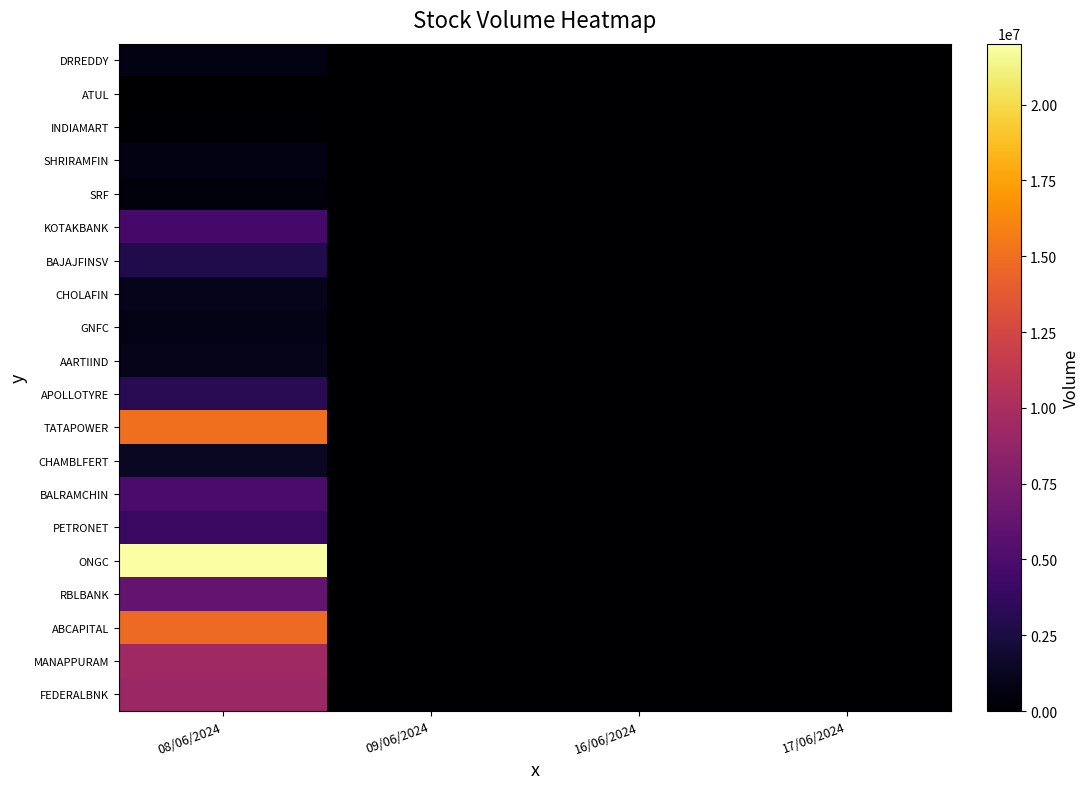

Reading left to right, what are all the values shown in this chart?

DRREDDY: 08/06/2024=749505	09/06/2024=0	16/06/2024=0	17/06/2024=0
ATUL: 08/06/2024=41934	09/06/2024=0	16/06/2024=0	17/06/2024=0
INDIAMART: 08/06/2024=118854	09/06/2024=0	16/06/2024=0	17/06/2024=0
SHRIRAMFIN: 08/06/2024=741378	09/06/2024=0	16/06/2024=0	17/06/2024=0
SRF: 08/06/2024=508944	09/06/2024=0	16/06/2024=0	17/06/2024=0
KOTAKBANK: 08/06/2024=4608146	09/06/2024=0	16/06/2024=0	17/06/2024=0
BAJAJFINSV: 08/06/2024=2787254	09/06/2024=0	16/06/2024=0	17/06/2024=0
CHOLAFIN: 08/06/2024=1065686	09/06/2024=0	16/06/2024=0	17/06/2024=0
GNFC: 08/06/2024=902873	09/06/2024=0	16/06/2024=0	17/06/2024=0
AARTIIND: 08/06/2024=972936	09/06/2024=0	16/06/2024=0	17/06/2024=0
APOLLOTYRE: 08/06/2024=3264588	09/06/2024=0	16/06/2024=0	17/06/2024=0
TATAPOWER: 08/06/2024=15039562	09/06/2024=0	16/06/2024=0	17/06/2024=0
CHAMBLFERT: 08/06/2024=1377333	09/06/2024=0	16/06/2024=0	17/06/2024=0
BALRAMCHIN: 08/06/2024=4873537	09/06/2024=0	16/06/2024=0	17/06/2024=0
PETRONET: 08/06/2024=4019916	09/06/2024=0	16/06/2024=0	17/06/2024=0
ONGC: 08/06/2024=22010688	09/06/2024=0	16/06/2024=0	17/06/2024=0
RBLBANK: 08/06/2024=6142838	09/06/2024=0	16/06/2024=0	17/06/2024=0
ABCAPITAL: 08/06/2024=14776291	09/06/2024=0	16/06/2024=0	17/06/2024=0
MANAPPURAM: 08/06/2024=9440315	09/06/2024=0	16/06/2024=0	17/06/2024=0
FEDERALBNK: 08/06/2024=9139816	09/06/2024=0	16/06/2024=0	17/06/2024=0